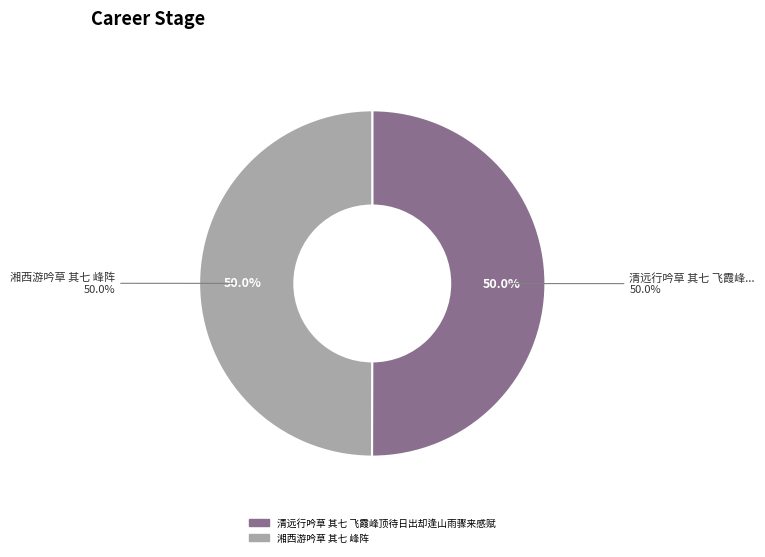

Combined, do 清远行吟草 其七 飞霞峰顶待日出却逢山雨骤来感赋 and 湘西游吟草 其七 峰阵 account for over 50%?

Yes